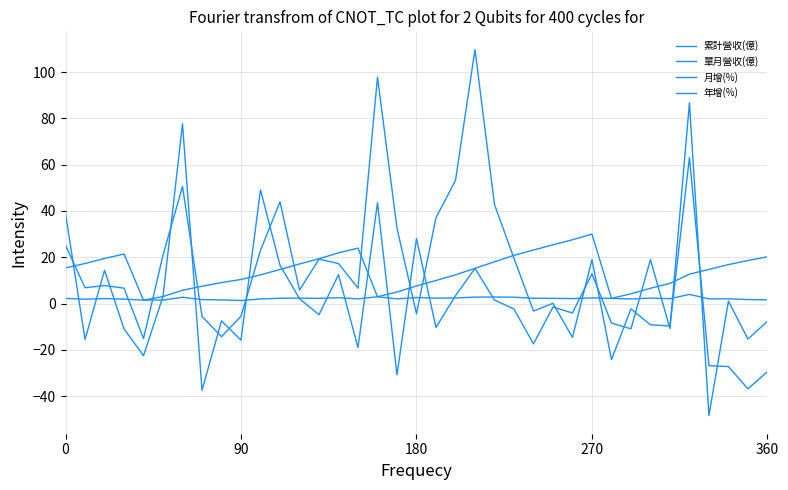

What is the lowest value of the 年增(%) series?

-36.8